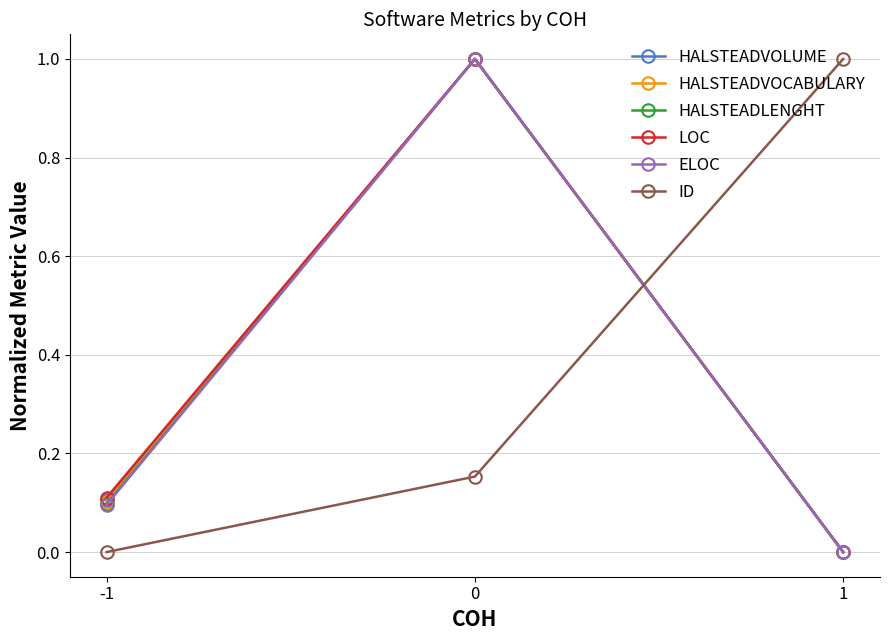

The LOC series shows 0.7 at 0. True or false?

False